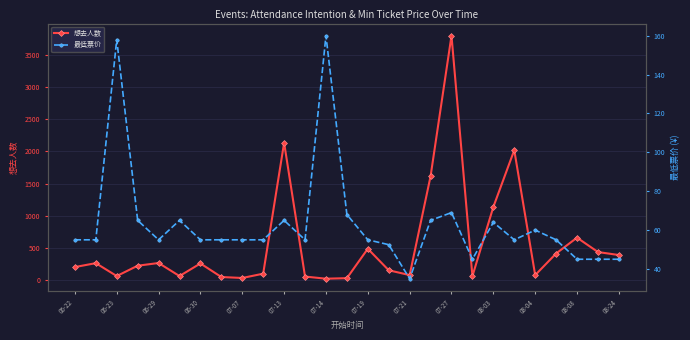

What is the highest value of the 想去人数 series?

3802